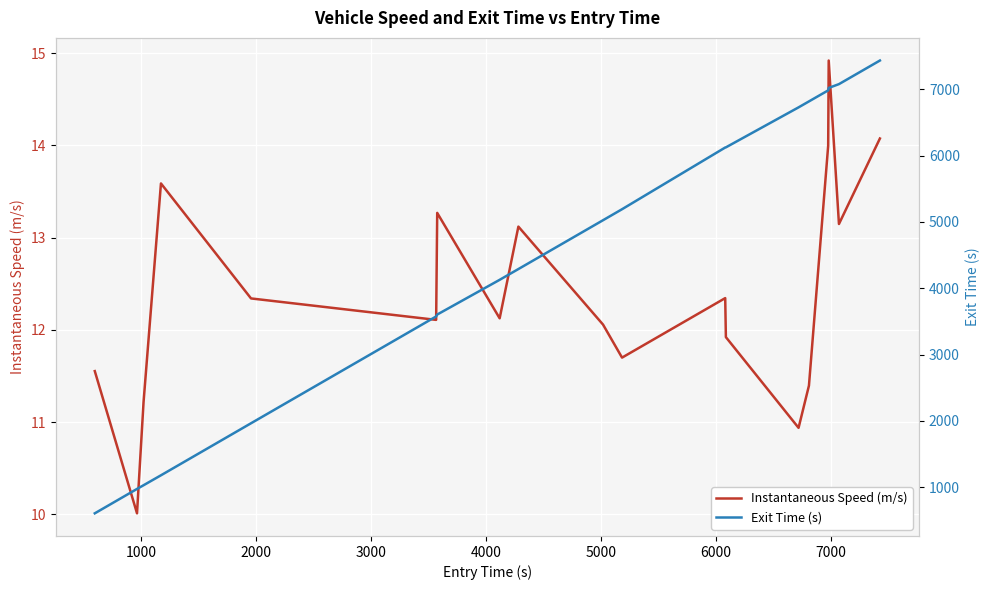

What are all the series names shown in the legend?

Instantaneous Speed (m/s), Exit Time (s)